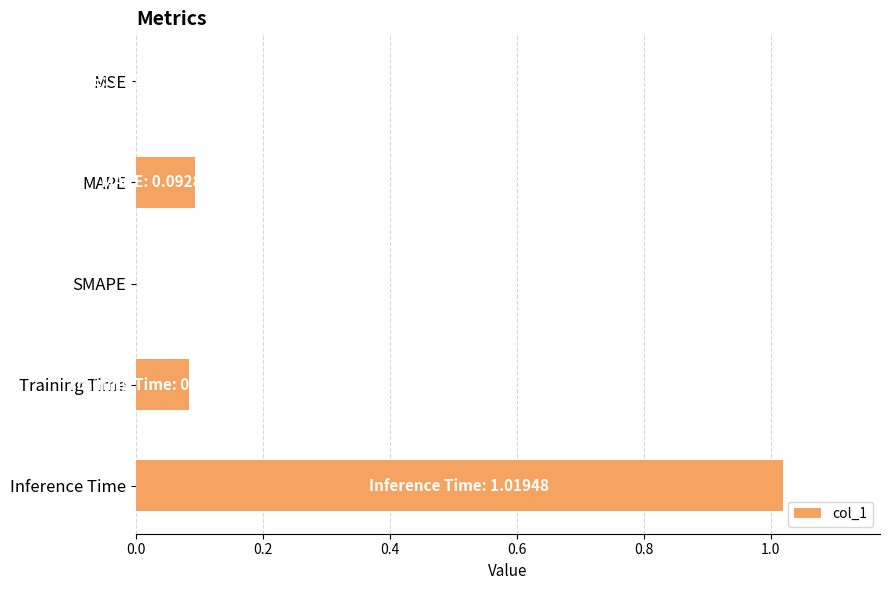

What is the change in value from SMAPE to Training Time?

+0.1